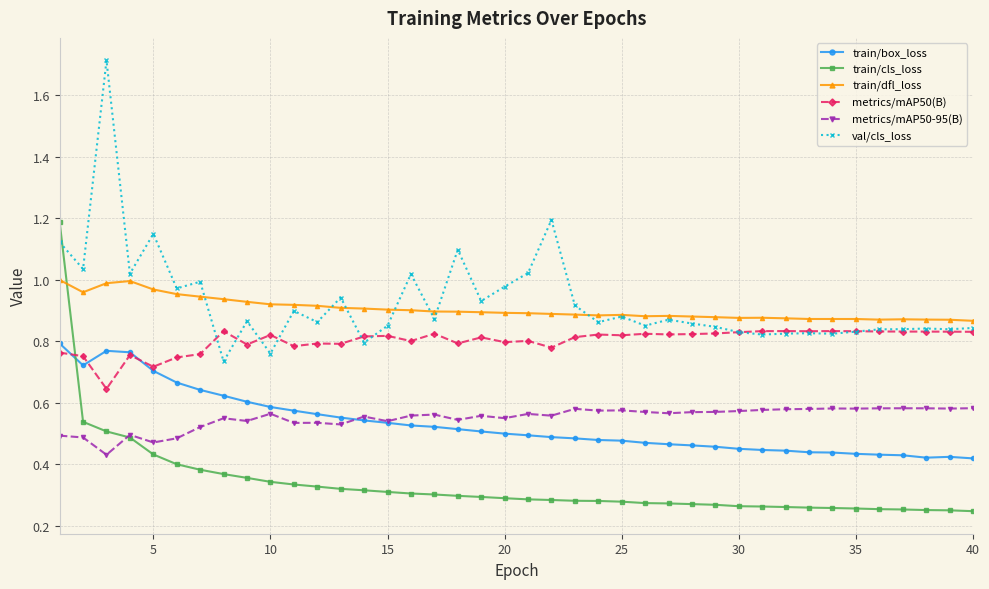

True or false: val/cls_loss and train/box_loss intersect in this chart.

False